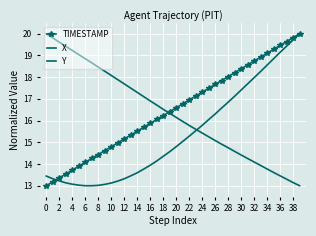

True or false: X has more than 2 points higher than both neighbors.

False